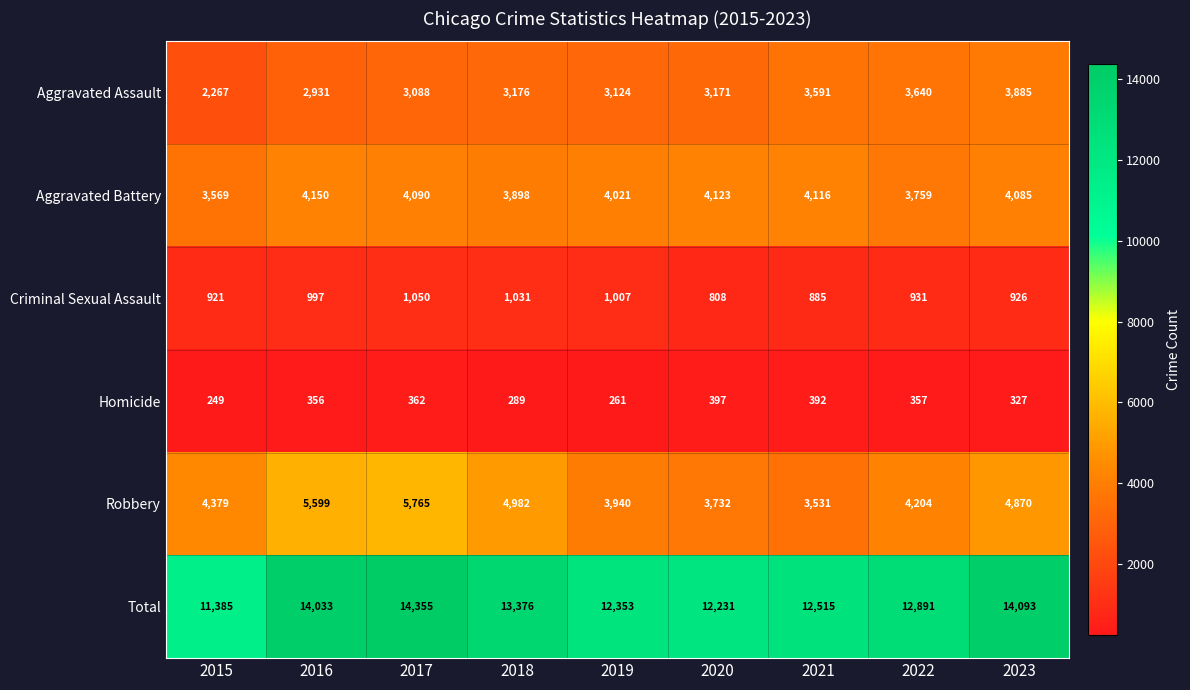

Is it true that Total equals 12353 at 2019?

True